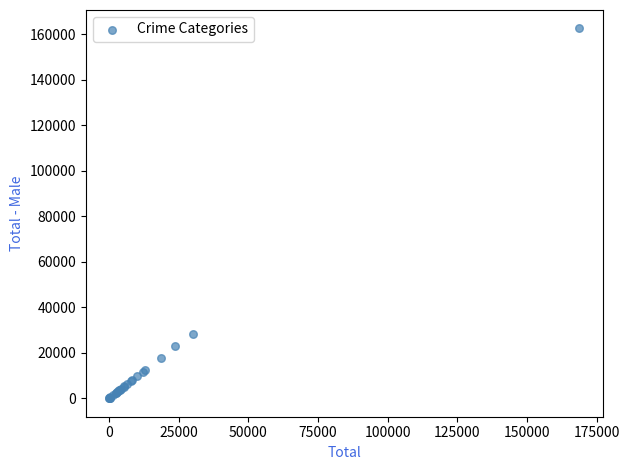

What Y value in the scatter plot is closest to 81242?

28116